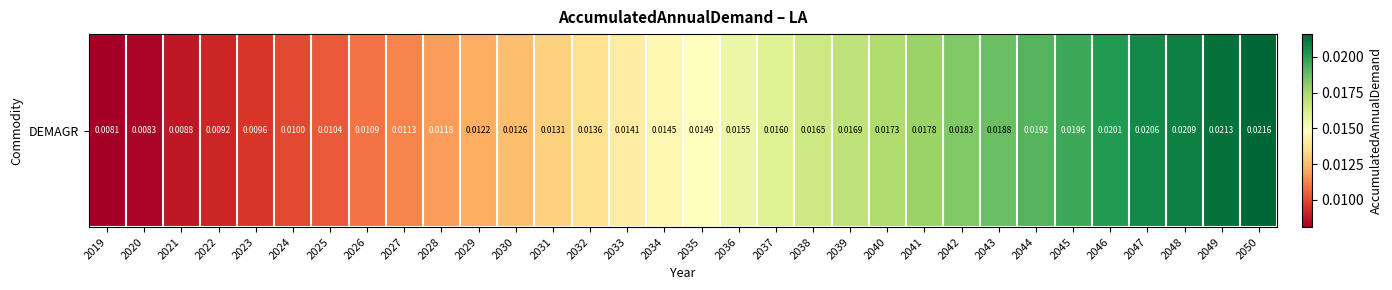

Which label corresponds to the smallest value in the chart?

2019